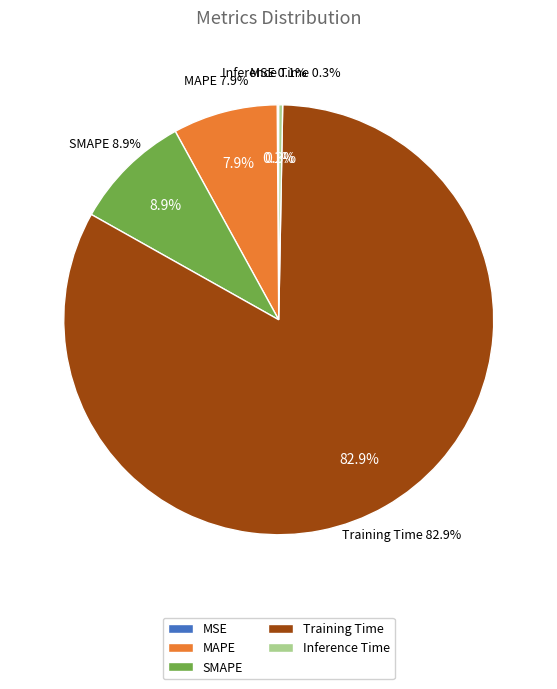

What is the majority slice?

Training Time